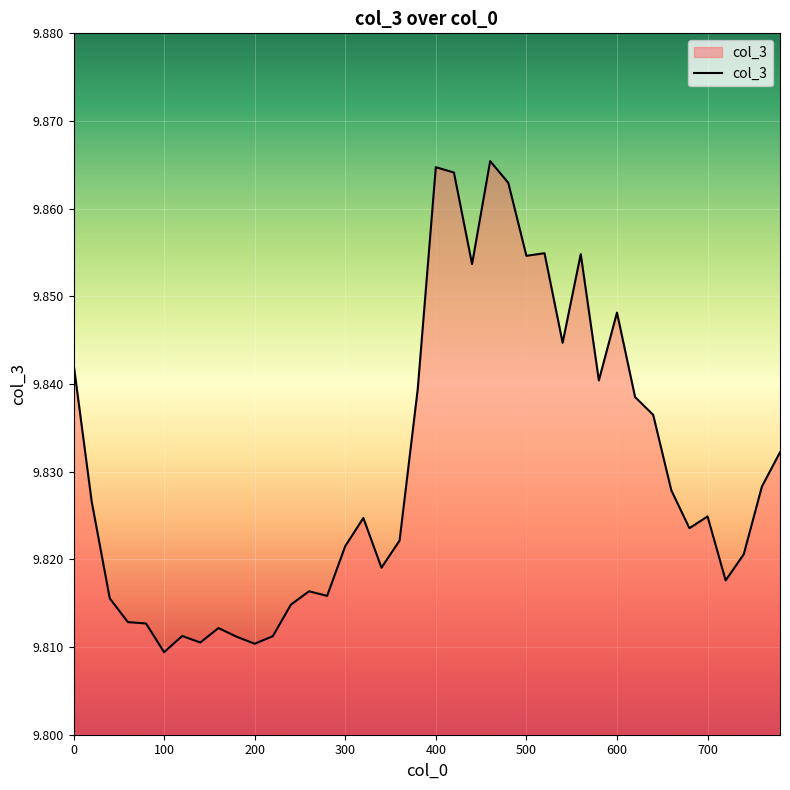

Does the chart have visible grid lines?

Yes